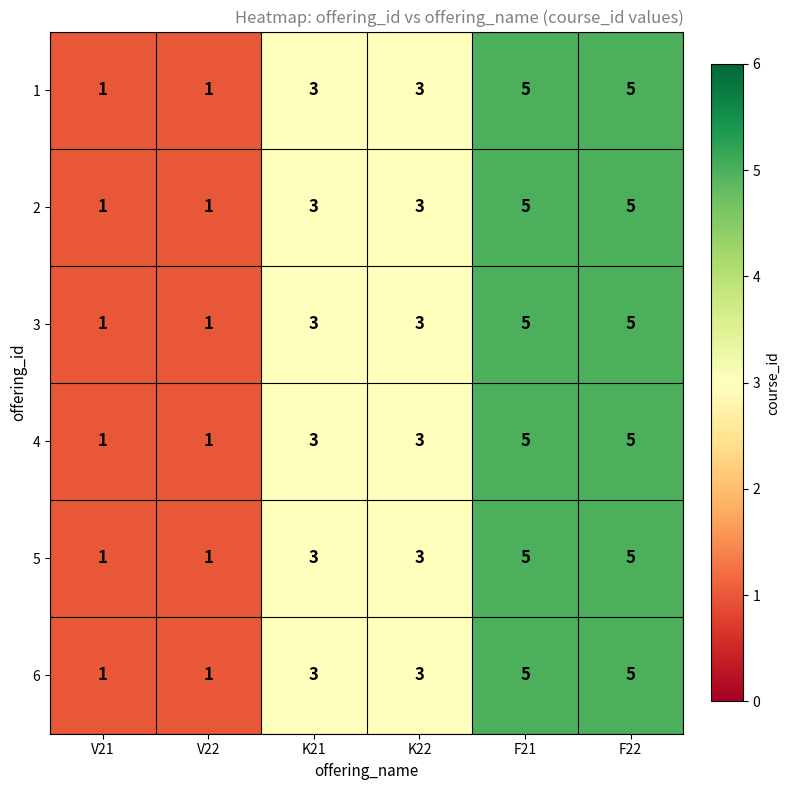

What is the greatest value displayed?

5